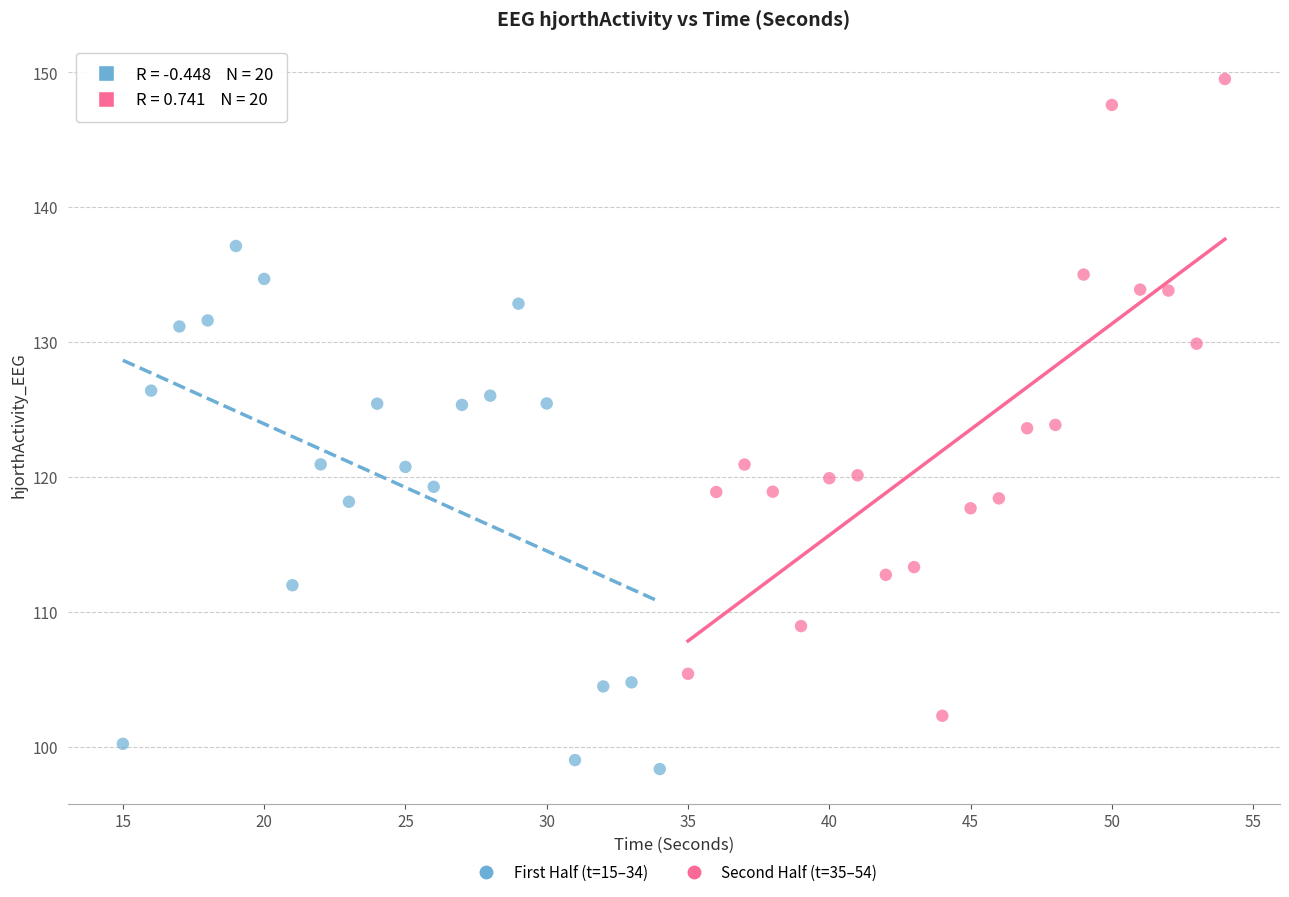

What are all the series names shown in the legend?

First Half (t=15–34), Second Half (t=35–54)